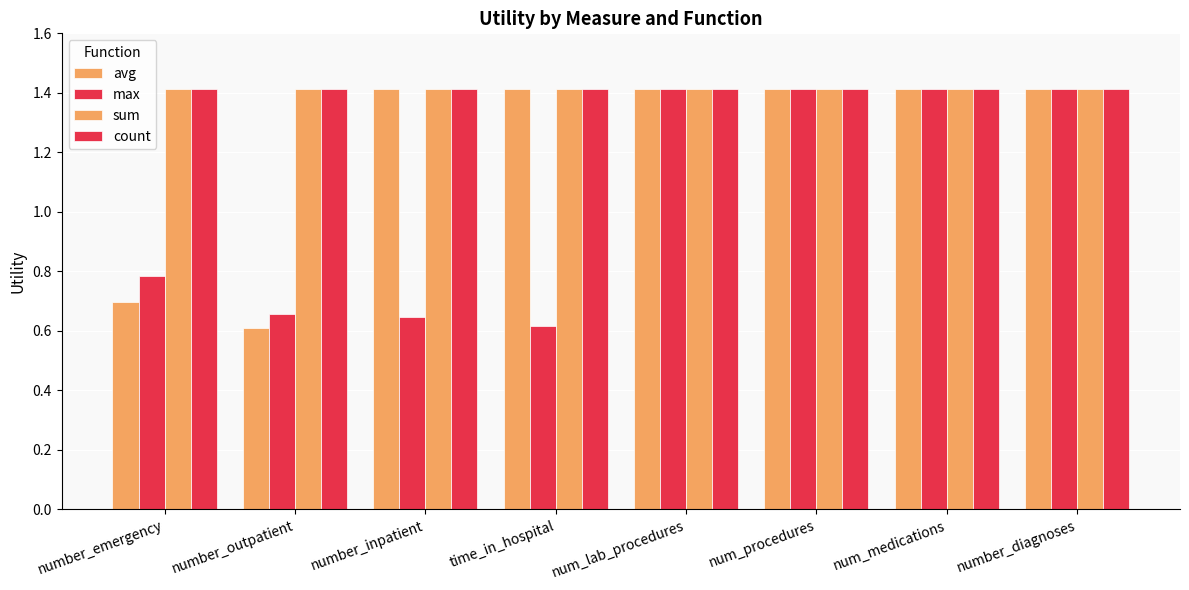

Count the number of data series in this chart.

4